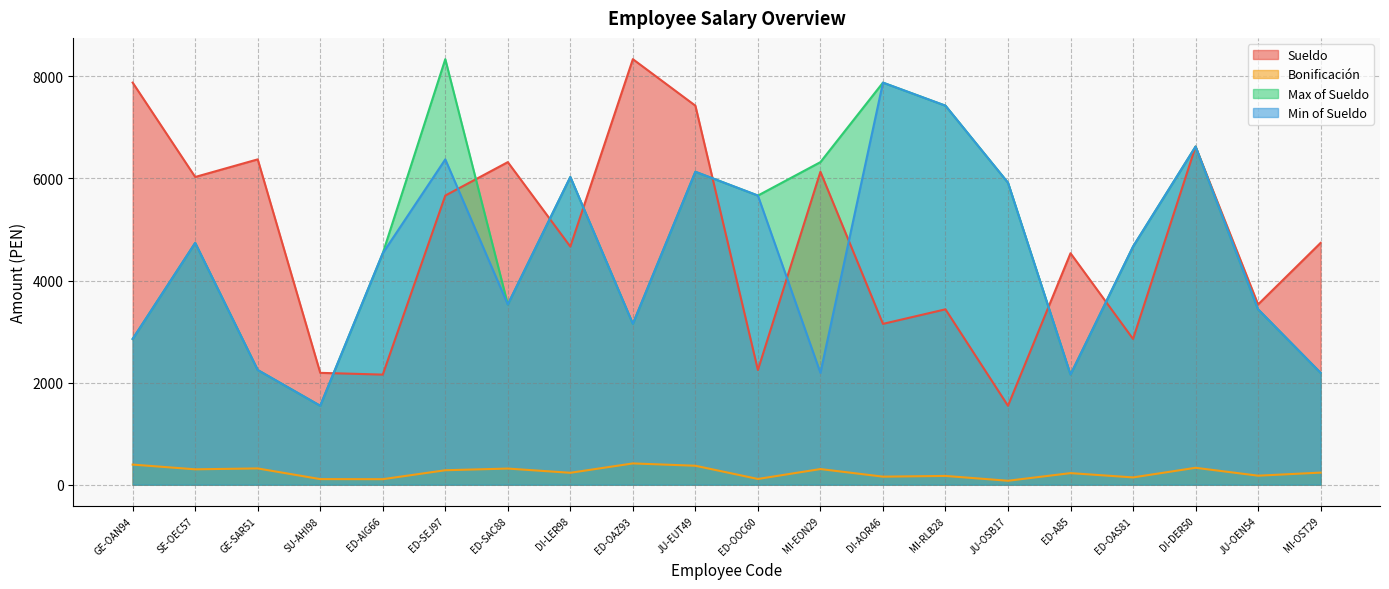

What is the spread (max minus min) of values at JU-OSB17?

5838.5